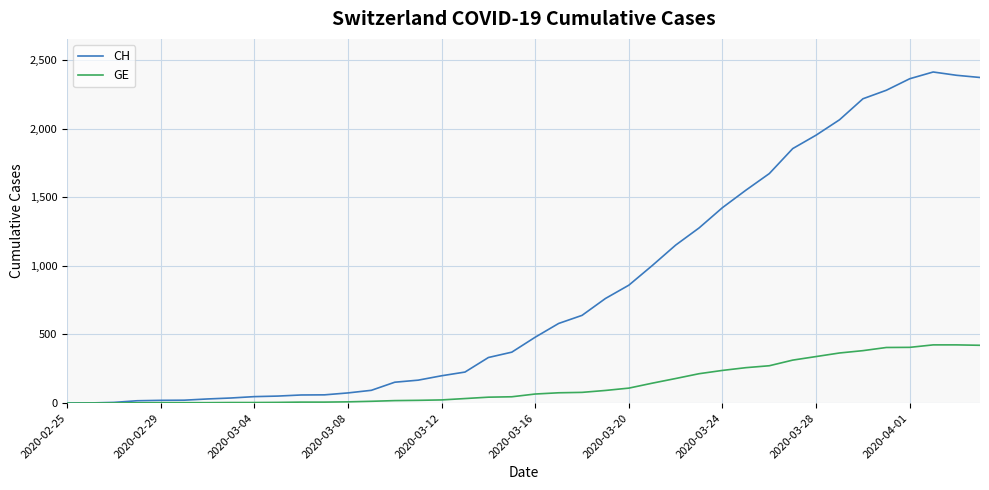

How many series are shown in this chart?

2